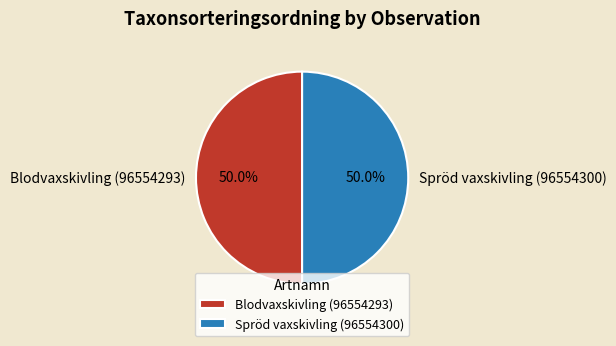

What is the ratio of the value at Blodvaxskivling (96554293) to the value at Spröd vaxskivling (96554300)?

1.0